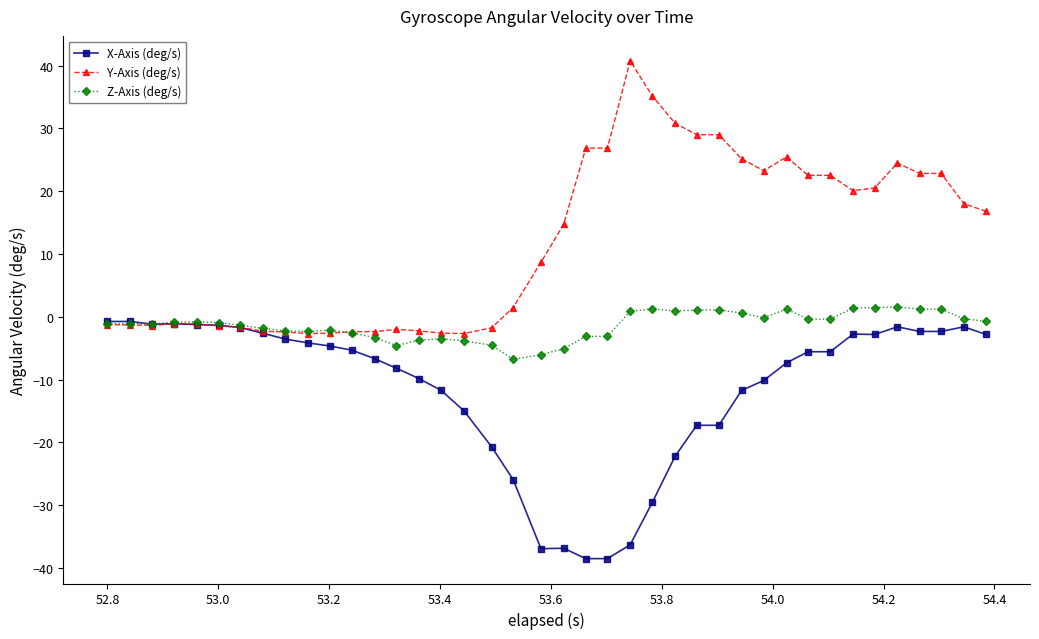

True or false: Y-Axis (deg/s) has more than 2 points higher than both neighbors.

True